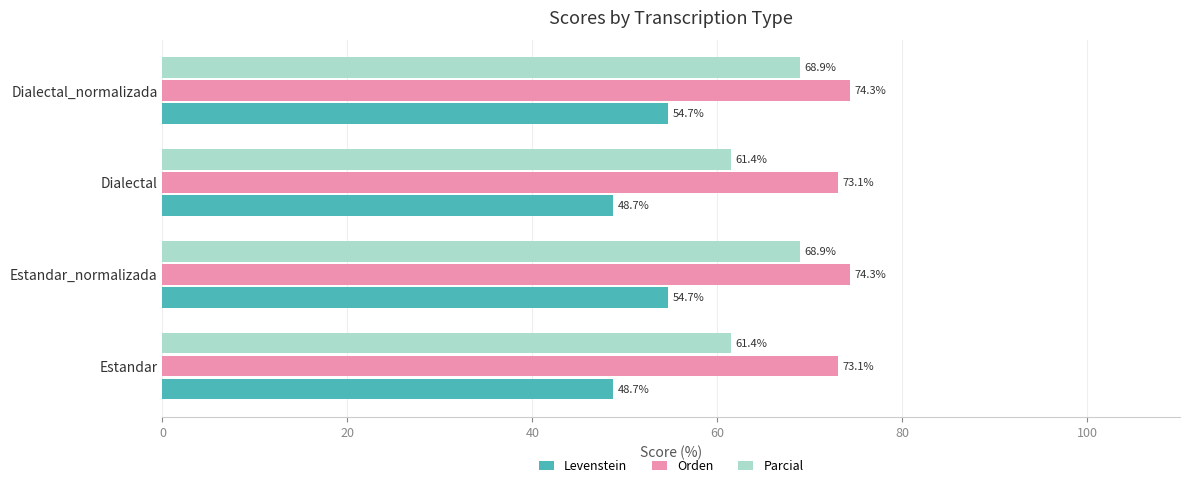

What is the approximate value of Levenstein at Estandar?

48.7